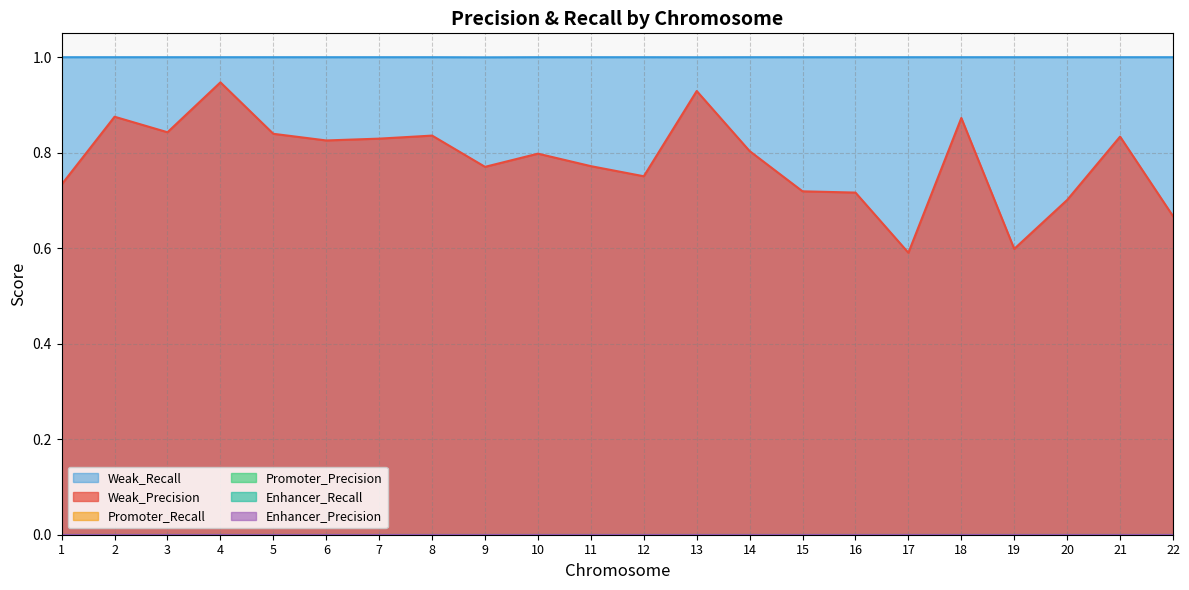

What are all the series names shown in the legend?

Weak_Precision, Weak_Recall, Promoter_Precision, Promoter_Recall, Enhancer_Precision, Enhancer_Recall